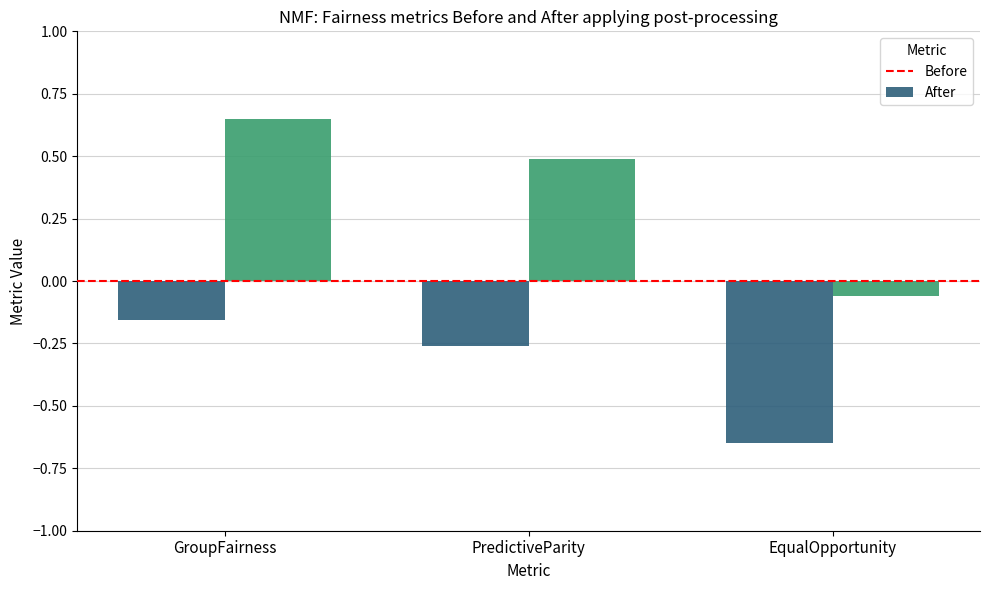

What is the difference between the After values at EqualOpportunity and GroupFairness?

0.7